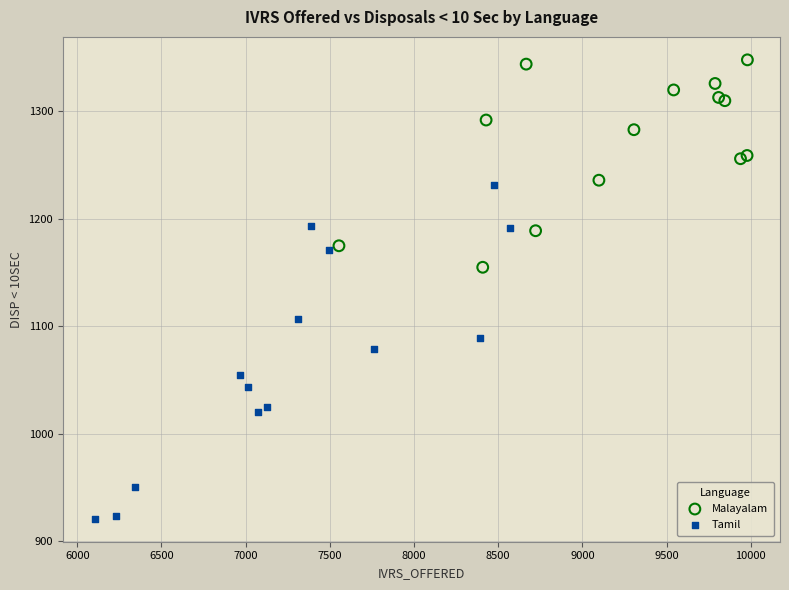

Which series reaches the maximum Y coordinate?

Malayalam